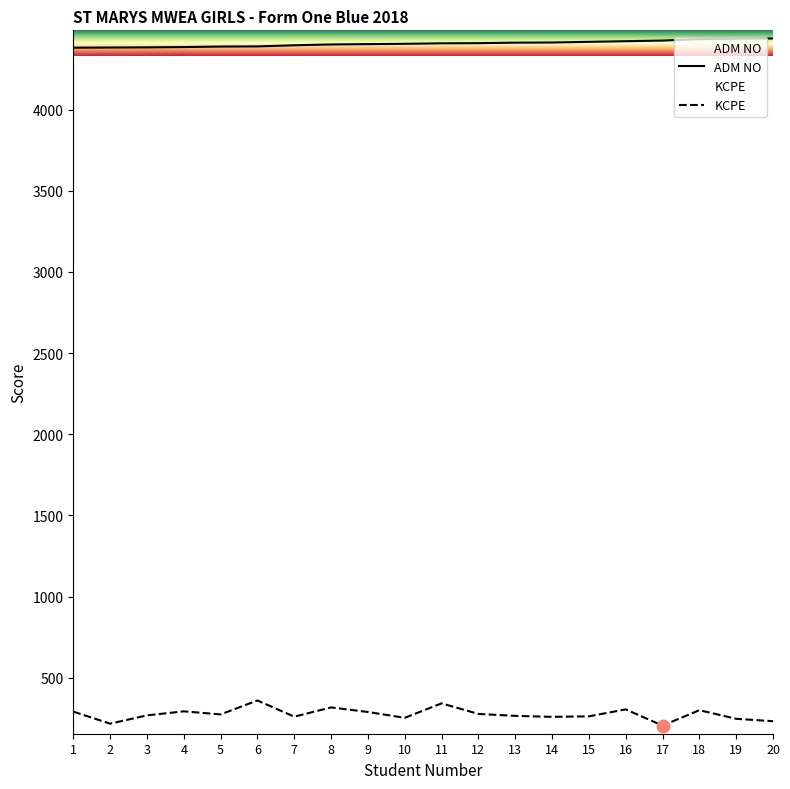

Which series has the largest total across all categories?

ADM NO